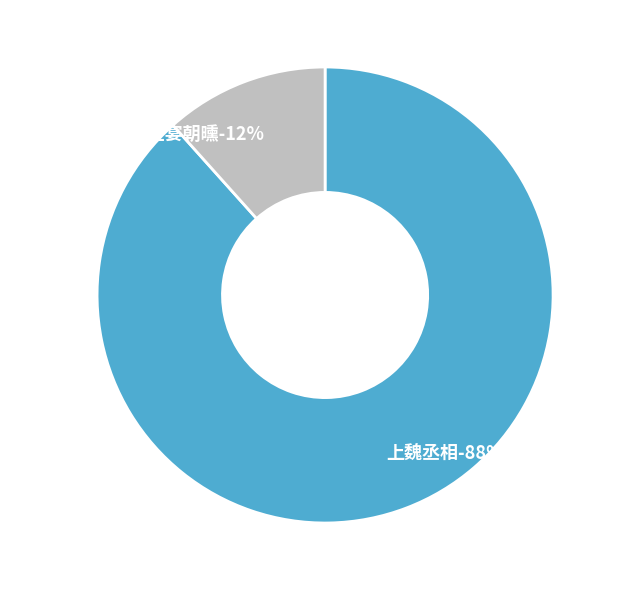

How many slices are in this pie chart?

2